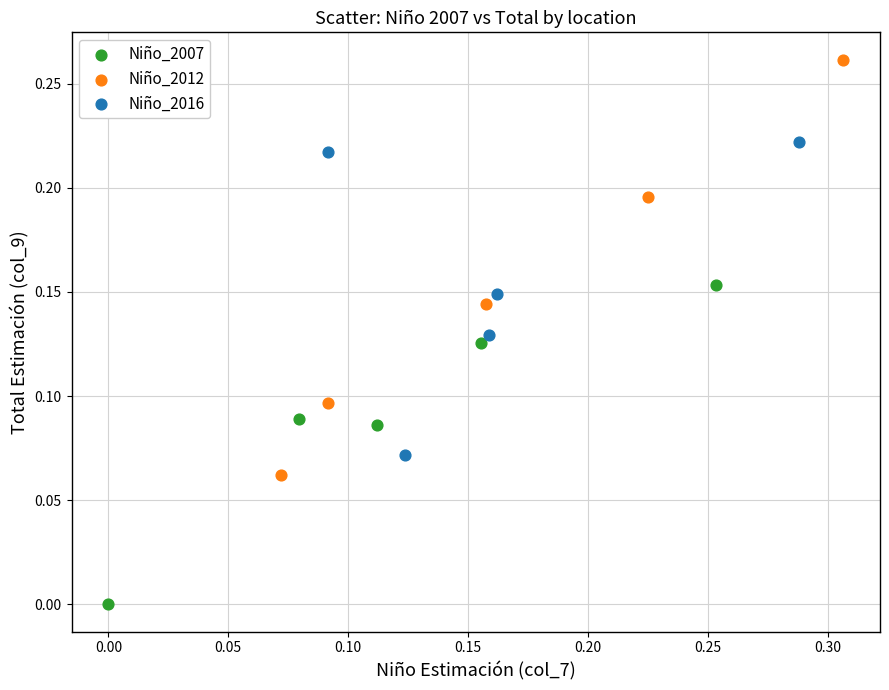

Which series has the largest Y range (max minus min)?

Niño_2012